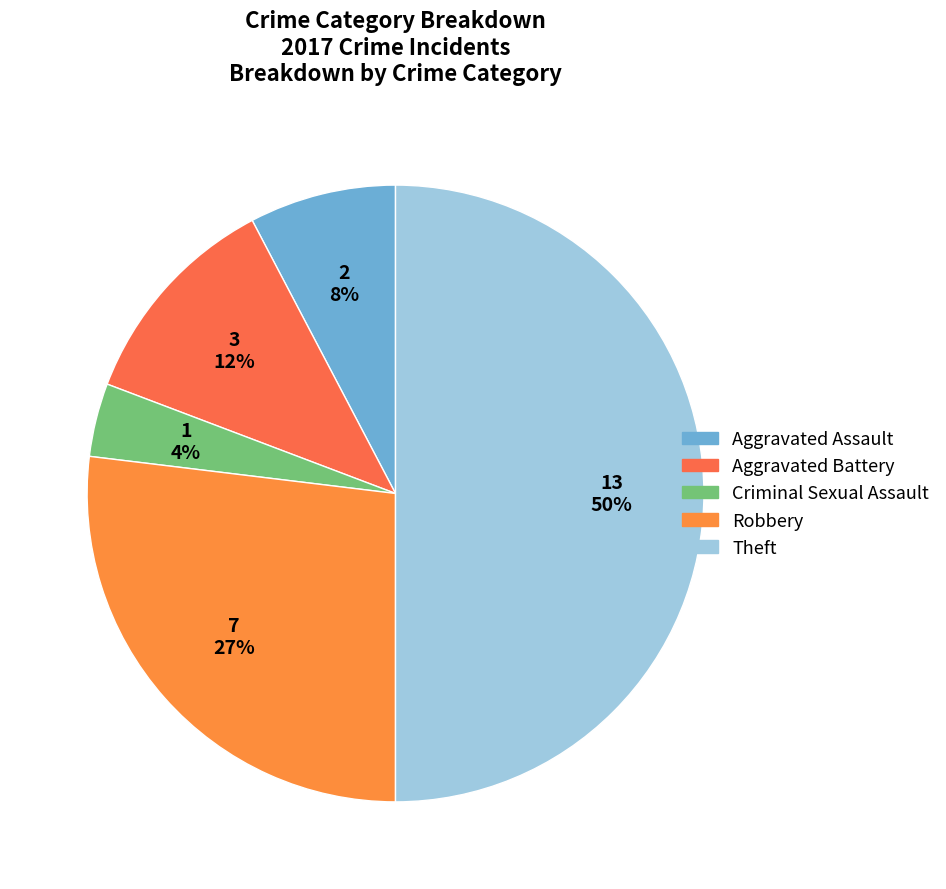

What percentage is the Robbery slice, to the nearest percent?

27%